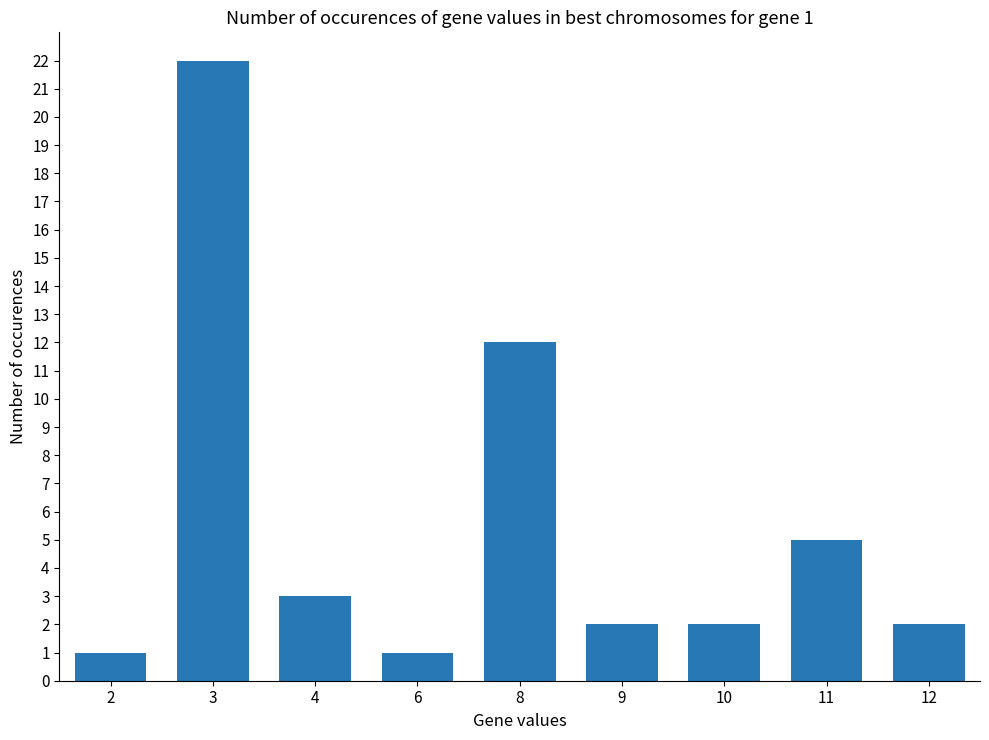

What is the ratio of the value at 11 to the value at 2?

5.0